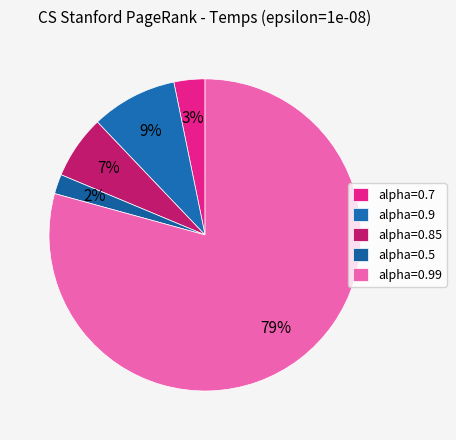

Rank the categories by value from lowest to highest.

alpha=0.5, alpha=0.7, alpha=0.85, alpha=0.9, alpha=0.99